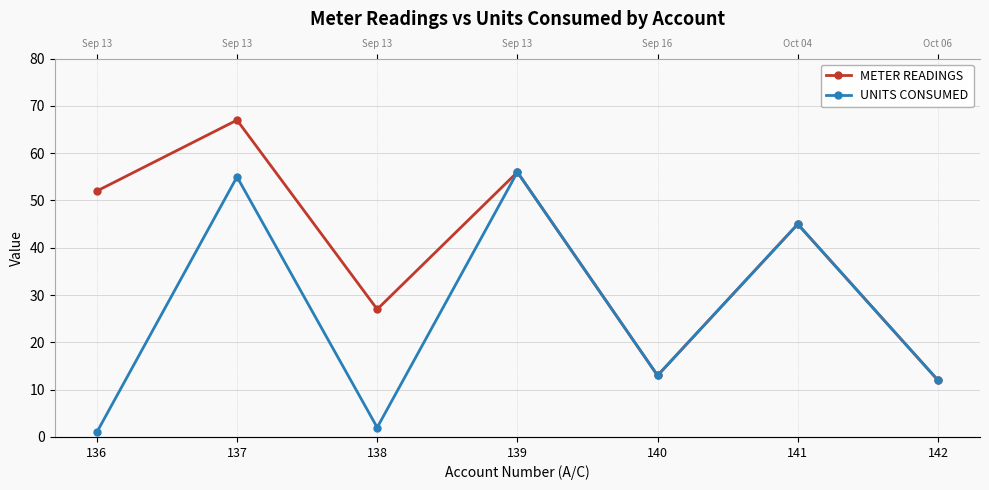

Is it true that UNITS CONSUMED equals 2 at 138?

True